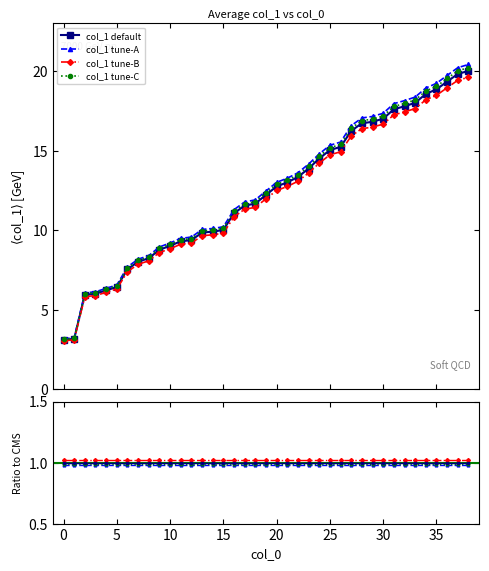

The chart shows a value of 6.0 at 16. True or false?

False